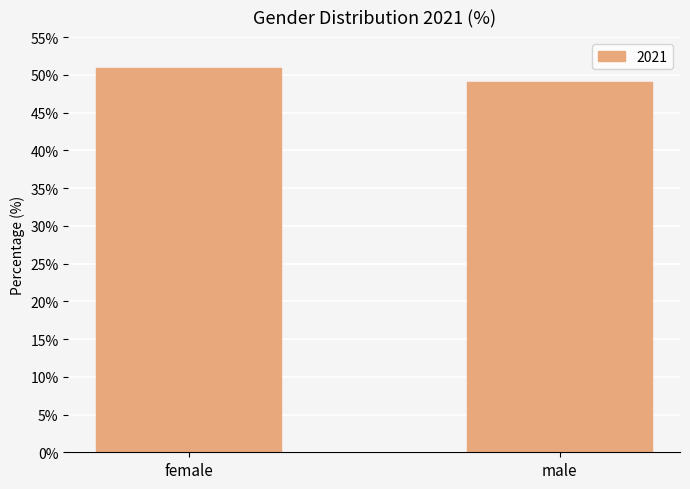

How many bars are there in total?

2